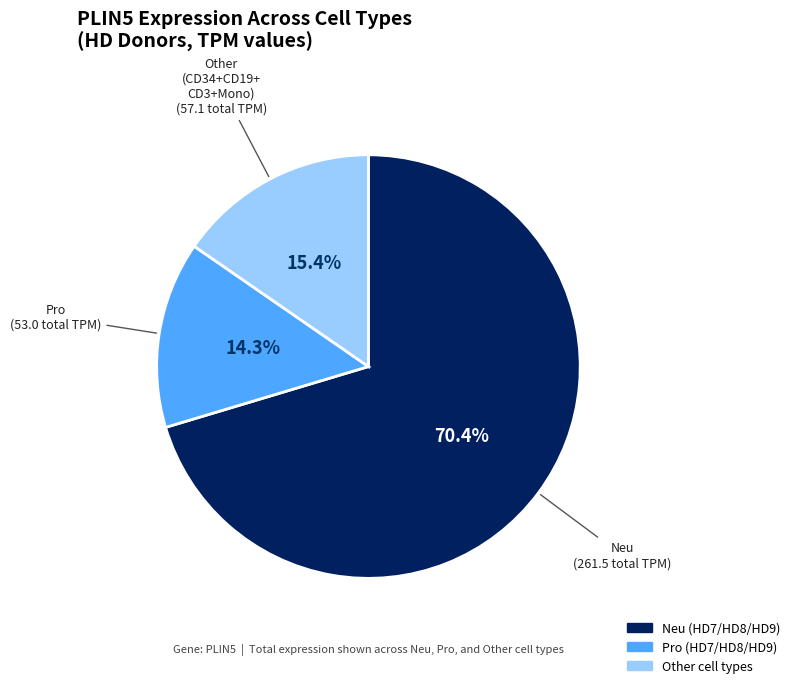

Does any single category account for the majority?

Yes